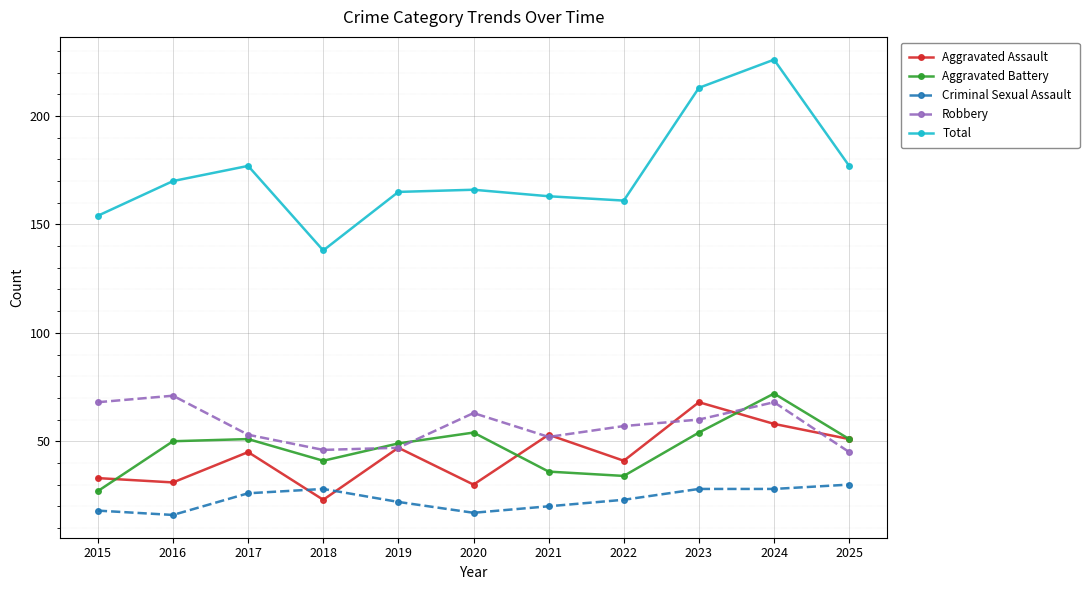

Count the number of categories in the chart.

11